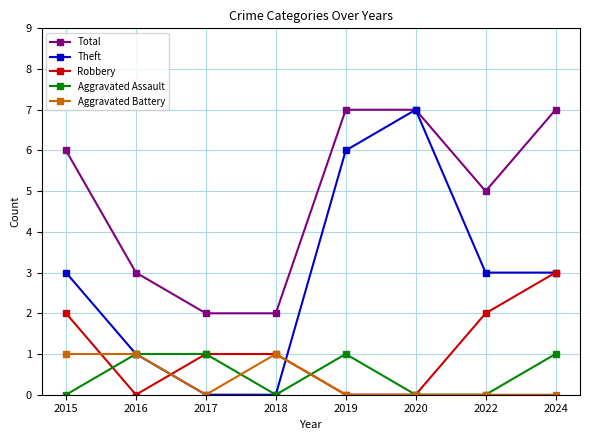

Which series has the largest total across all categories?

Total